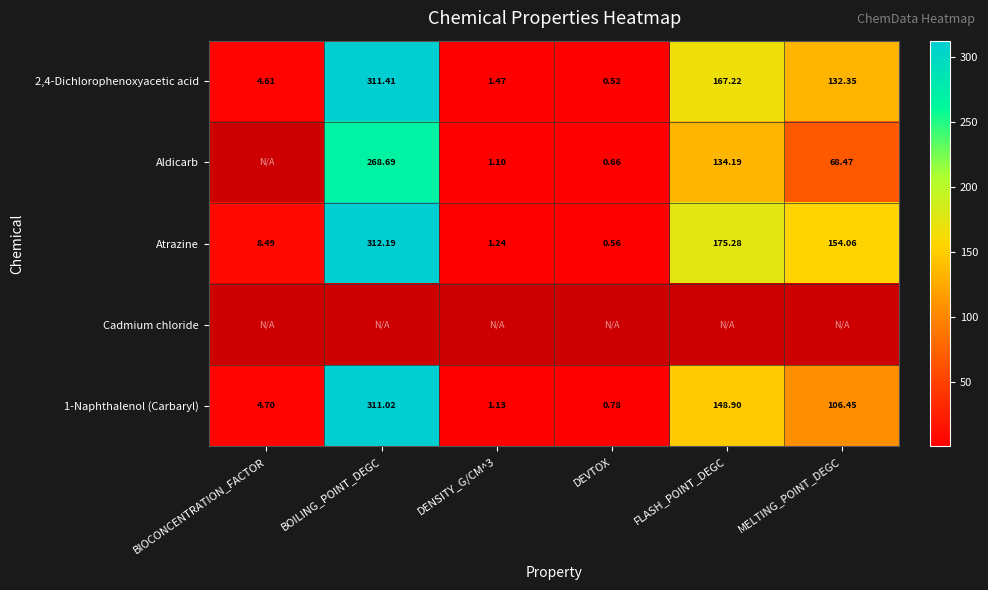

Which series has the widest spread of values?

Atrazine